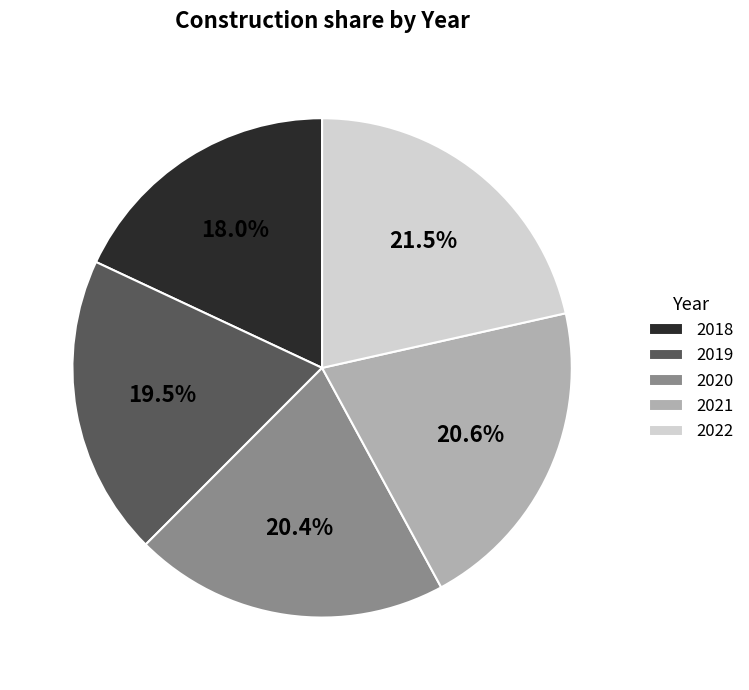

Does 2021 represent more than half of the total?

No